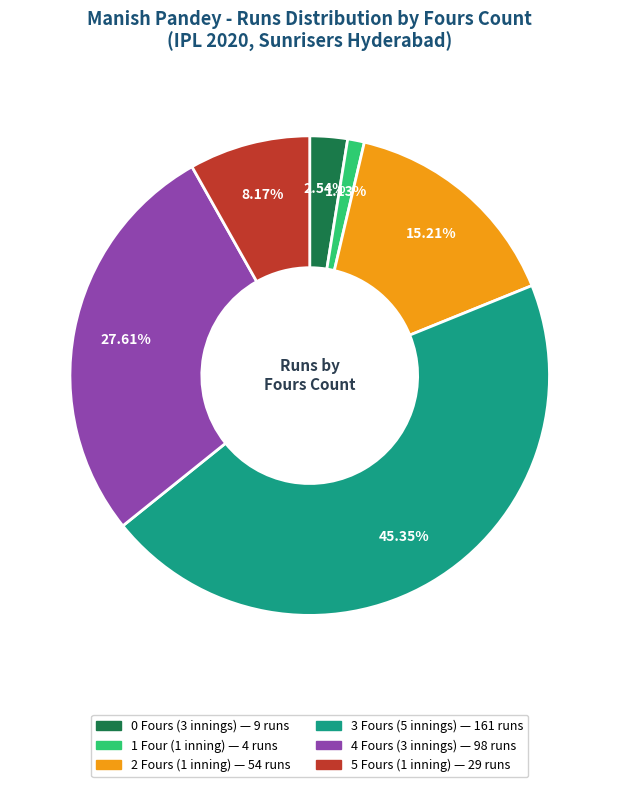

Is there a majority slice in this chart?

No